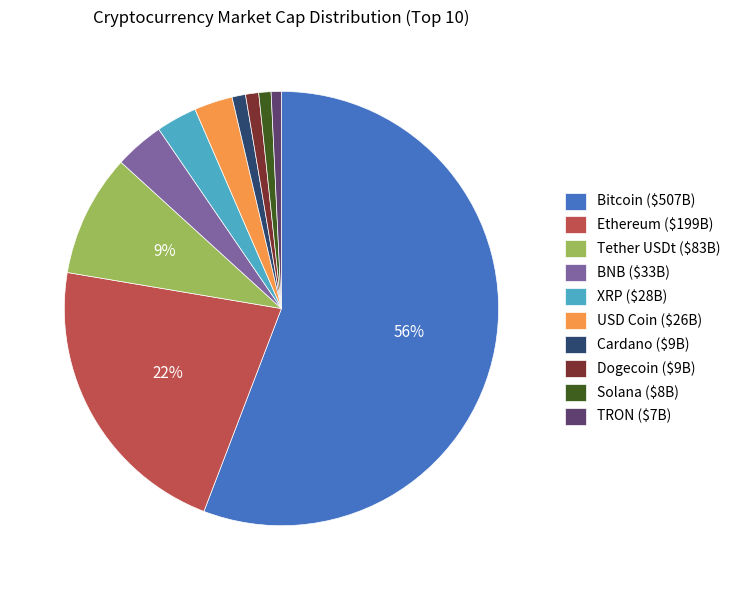

The TRON ($7B) slice represents 15% of the pie. True or false?

False